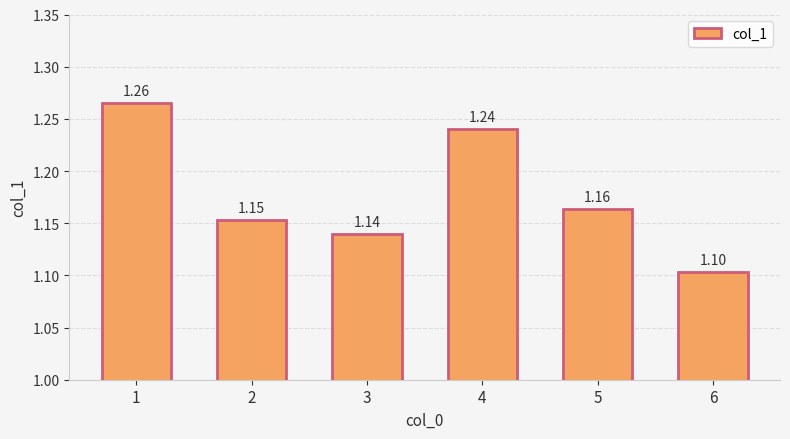

Between 4 and 6, which is larger?

4